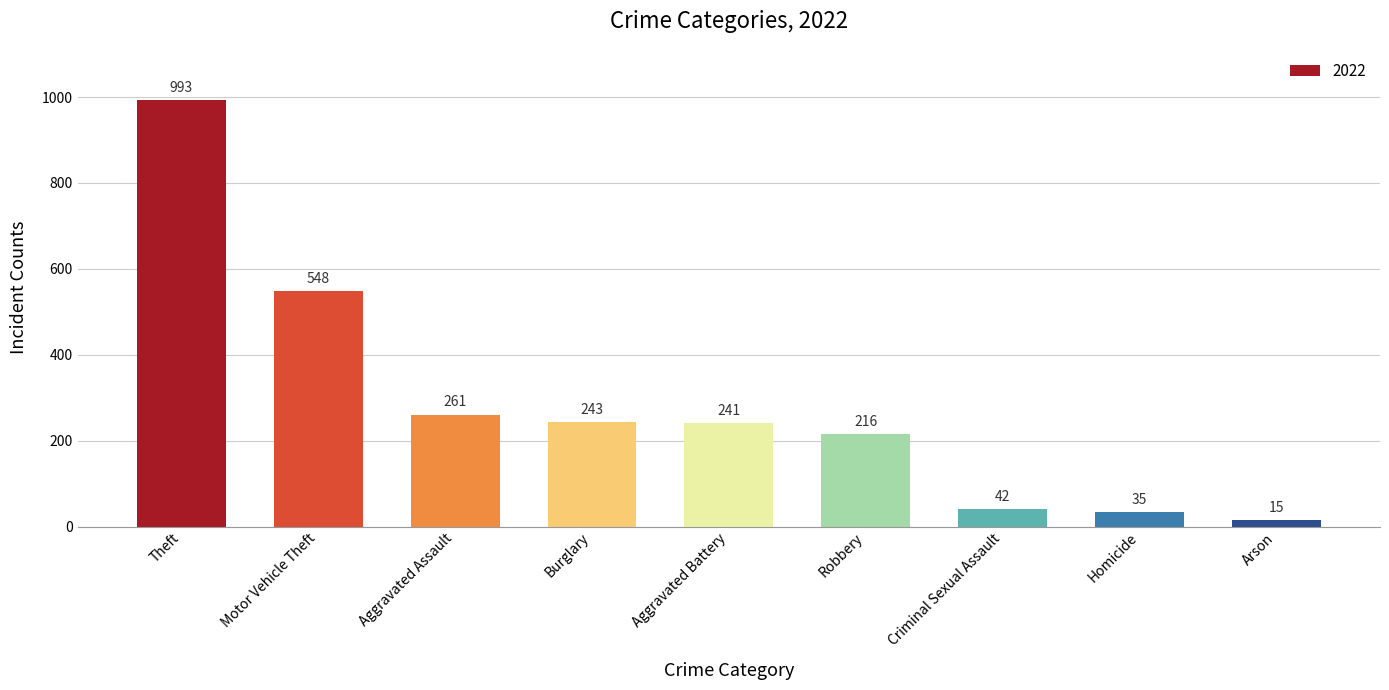

True or false: the data shows 56 at Aggravated Assault.

False